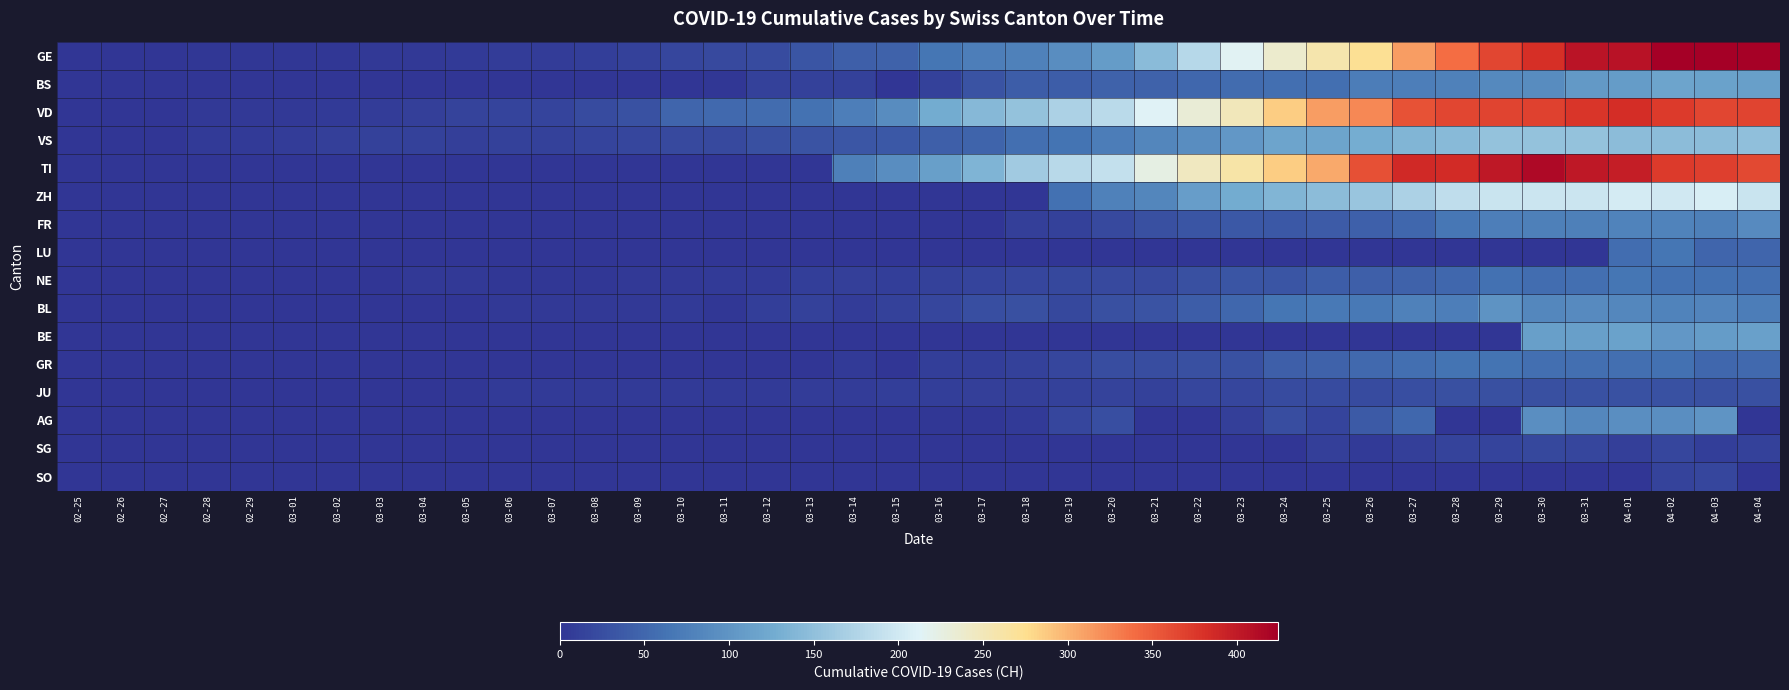

Between 03-05 and 03-06, which is larger?

03-06